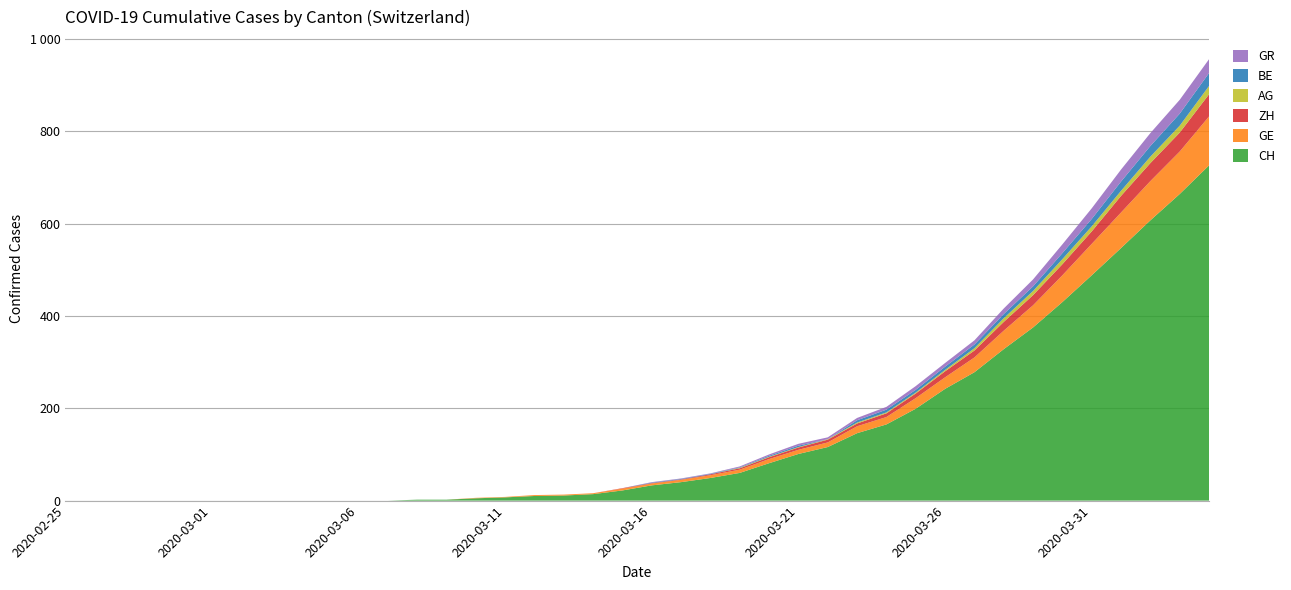

Reading left to right, extract all data points from this chart.

CH: 0	0	0	0	0	0	0	0	0	0	0	0	2	2	5	7	10	11	14	22	33	40	49	60	81	101	116	146	165	199	242	278	328	375	430	488	547	607	664	726
GE: 0	0	0	0	0	0	0	0	0	0	0	0	0	0	1	1	2	2	2	4	4	5	6	7	9	9	10	15	16	23	25	32	40	48	58	68	77	85	92	106
ZH: 0	0	0	0	0	0	0	0	0	0	0	0	0	0	0	0	0	0	0	1	1	1	2	3	4	5	6	6	8	10	13	15	19	22	24	27	36	39	41	48
AG: 0	0	0	0	0	0	0	0	0	0	0	0	0	0	0	0	0	0	0	0	0	0	0	1	1	1	1	2	2	2	3	5	8	9	11	11	11	14	15	18
BE: 0	0	0	0	0	0	0	0	0	0	0	0	0	0	0	0	0	0	0	0	1	1	1	1	2	3	0	5	6	6	7	8	9	10	13	16	20	23	26	28
GR: 0	0	0	0	0	0	0	0	0	0	0	0	0	0	0	0	0	0	0	0	1	1	1	2	3	4	4	5	6	8	8	9	12	15	19	23	26	28	30	30